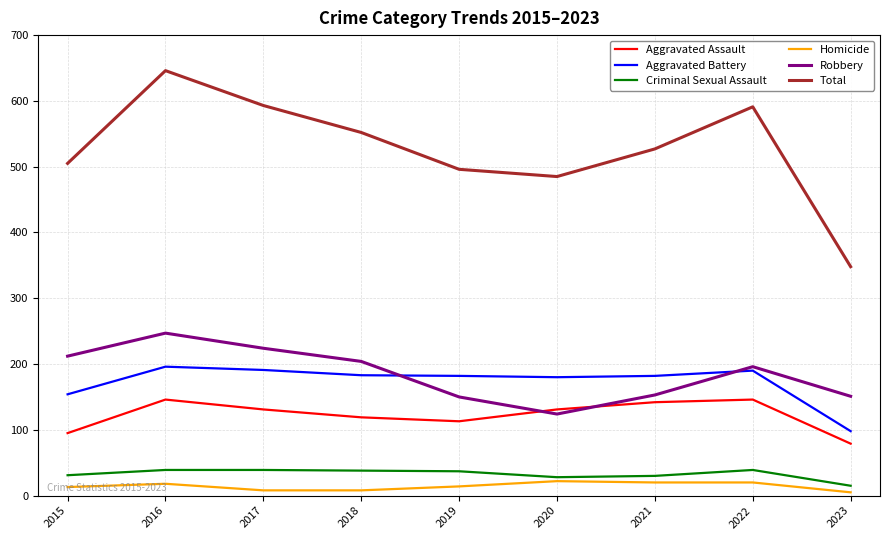

At which label does Total first exceed 527?

2016